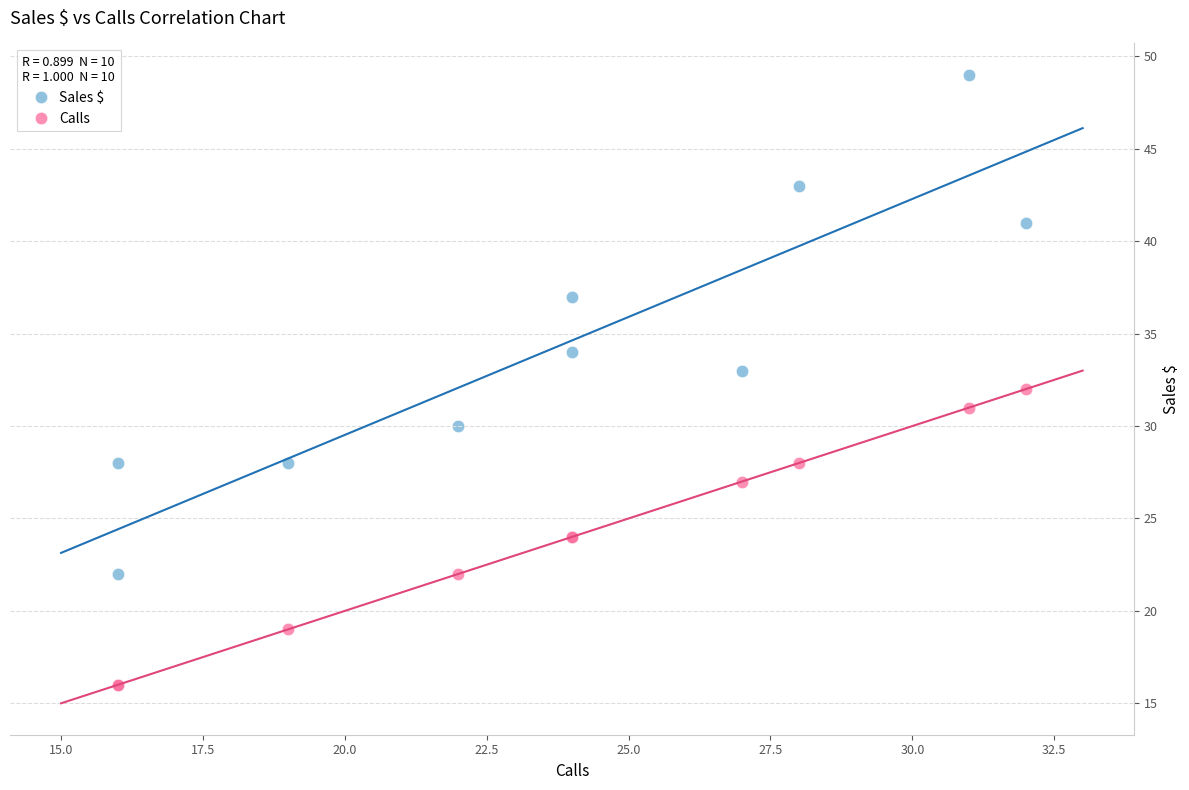

Which series has the widest spread of Y values?

Sales $